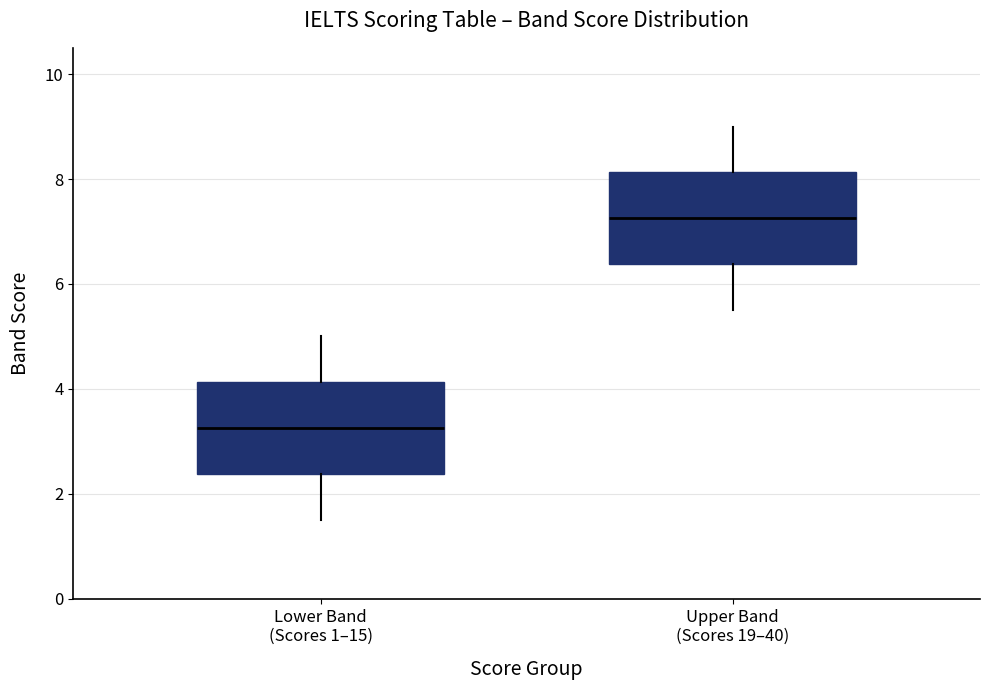

Reading left to right, transcribe this box plot: for each box, give where its median line is, the range the box spans, and where its two whiskers end, as read against the y-axis. The values are not printed on the chart, so give them approximately, as read against the axis.

Lower Band (Scores 1–15): median 3.2, box 2.4 to 4.2, whiskers 1.6 to 5.0
Upper Band (Scores 19–40): median 7.2, box 6.4 to 8.2, whiskers 5.6 to 9.0